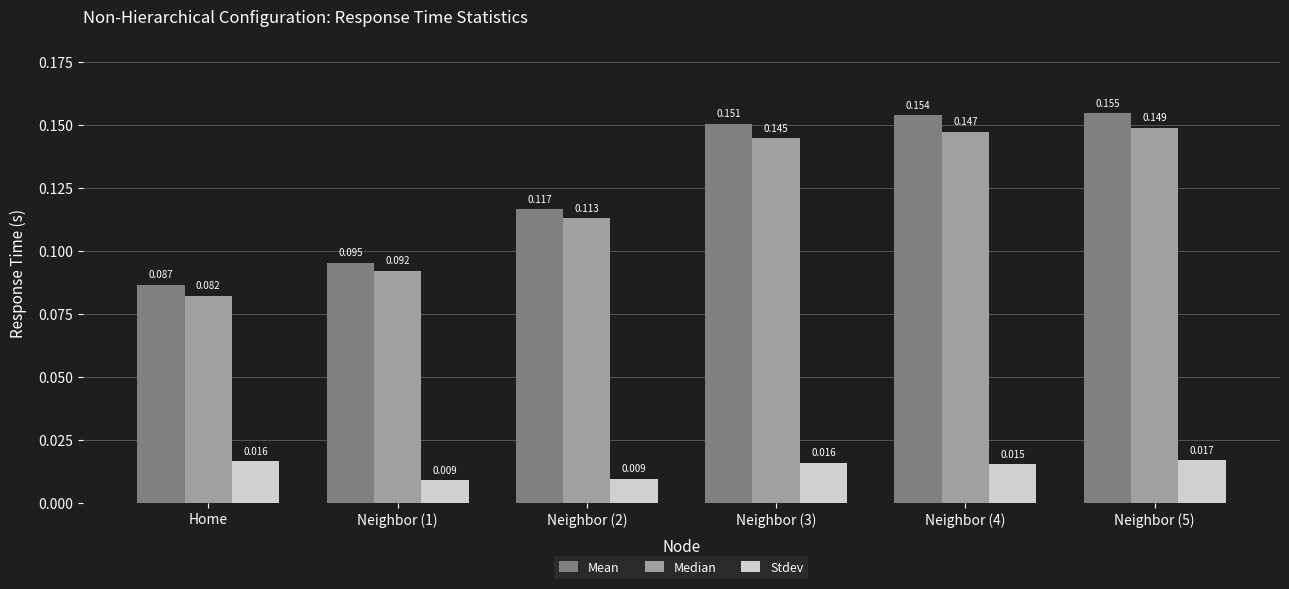

Where is Median nearest to the value 0?

Home